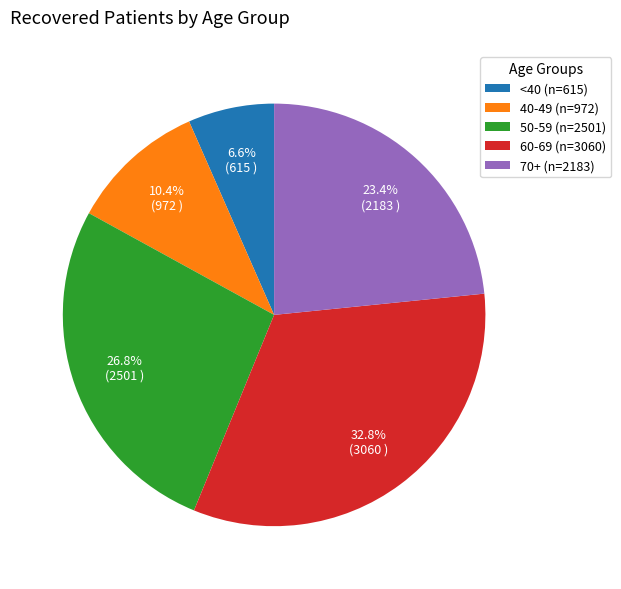

Which slice is the smallest?

<40 (n=615)